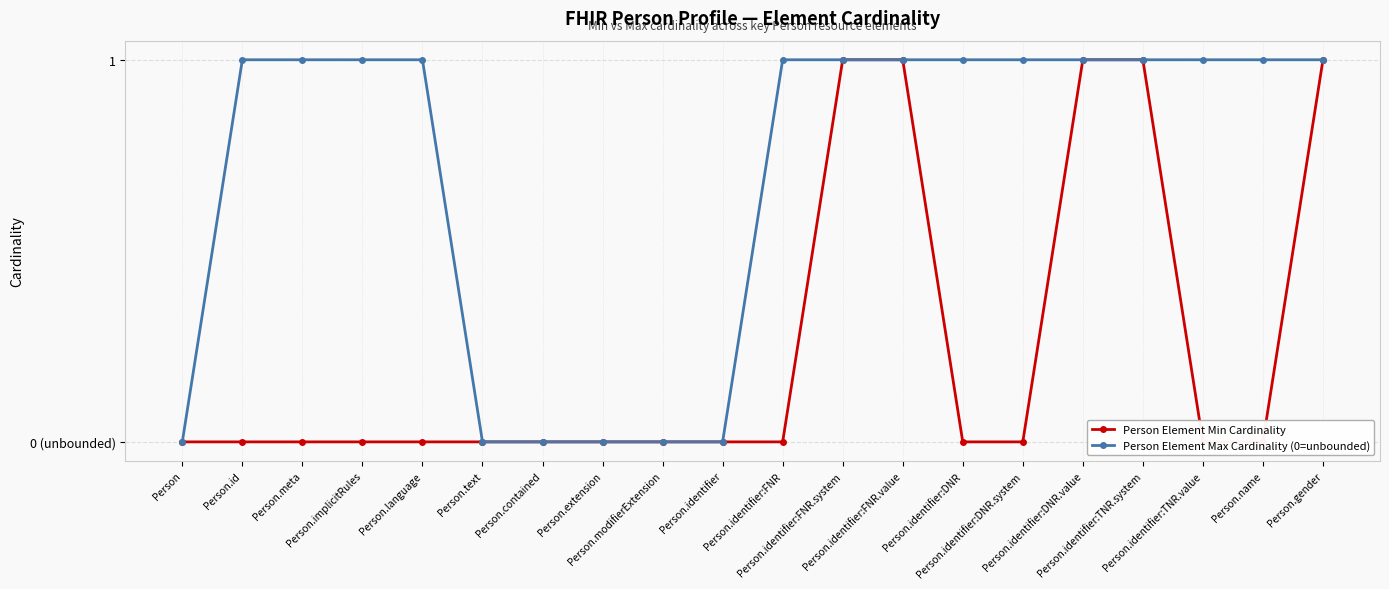

Is this an area chart (filled region under the line)?

No